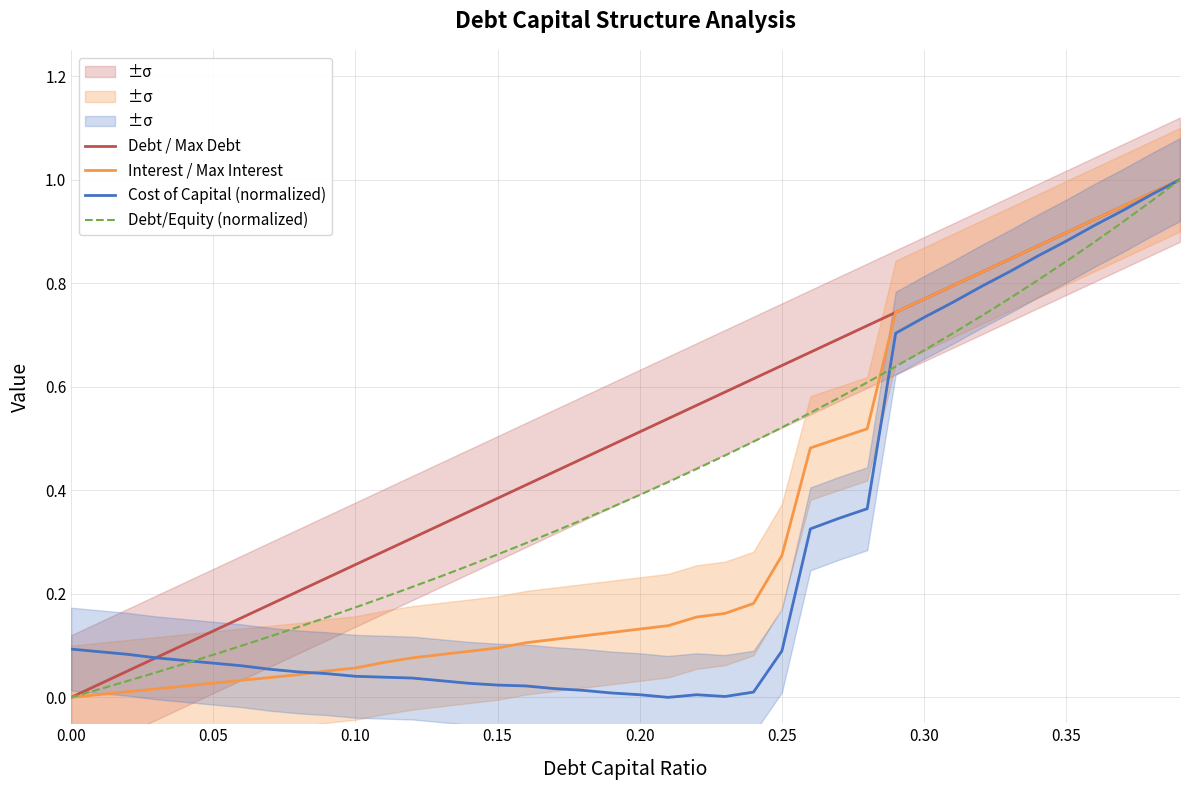

How many series are shown in this chart?

4